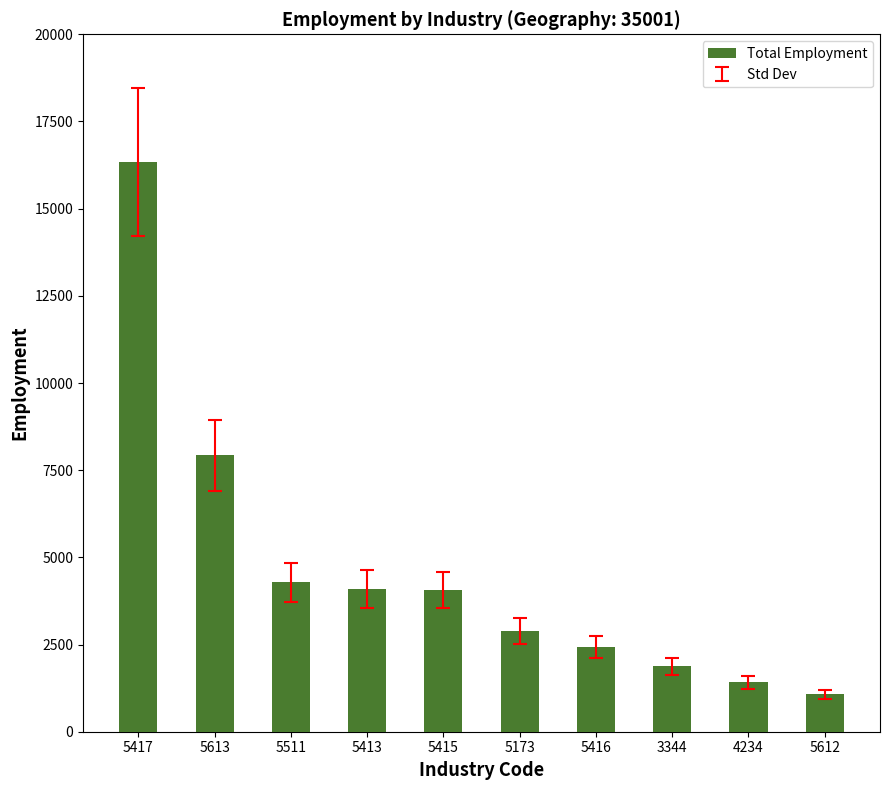

What is the greatest value displayed?

16334